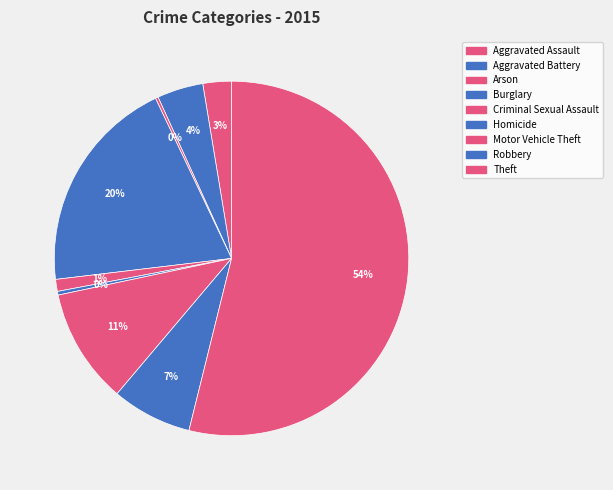

Rank the categories by value from highest to lowest.

Theft, Burglary, Motor Vehicle Theft, Robbery, Aggravated Battery, Aggravated Assault, Criminal Sexual Assault, Homicide, Arson